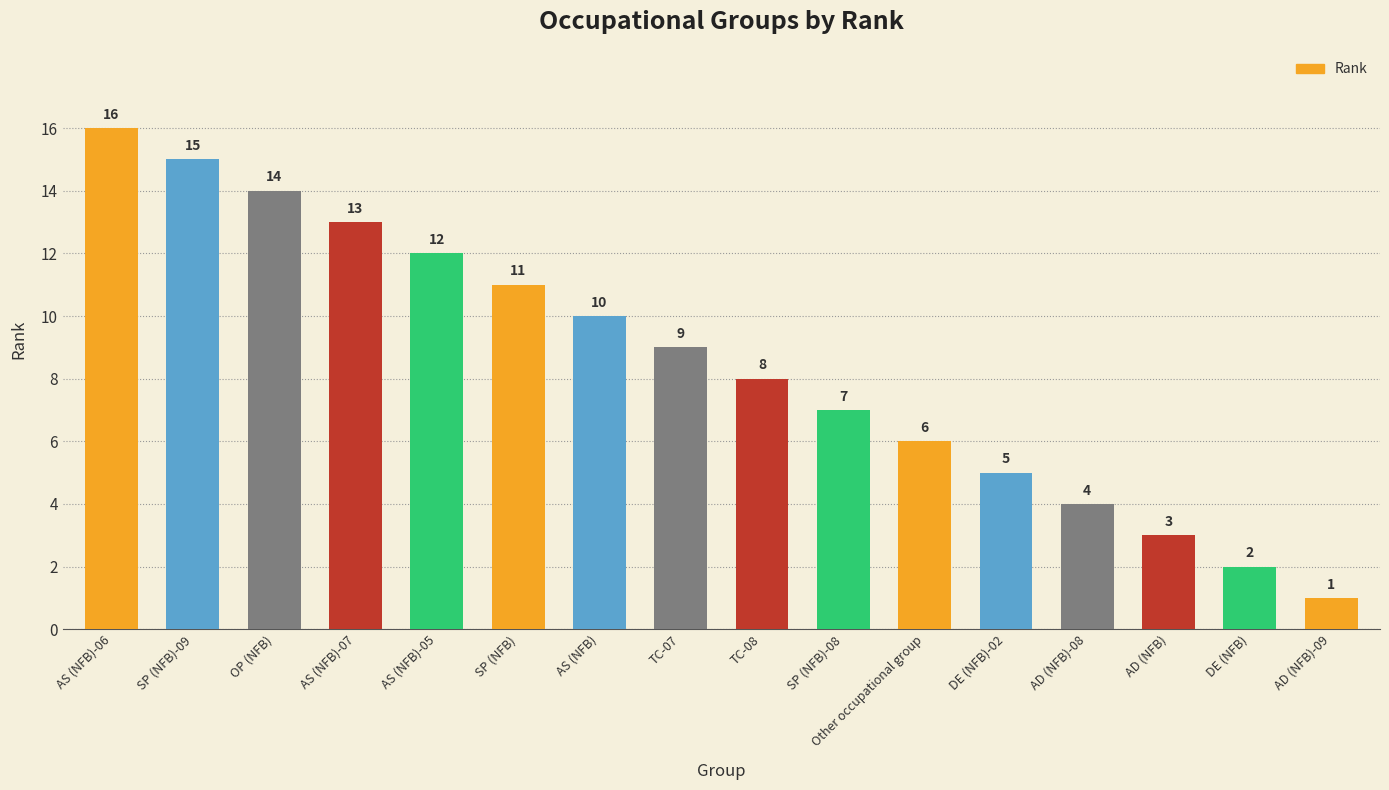

True or false: the data shows 14 at OP (NFB).

True